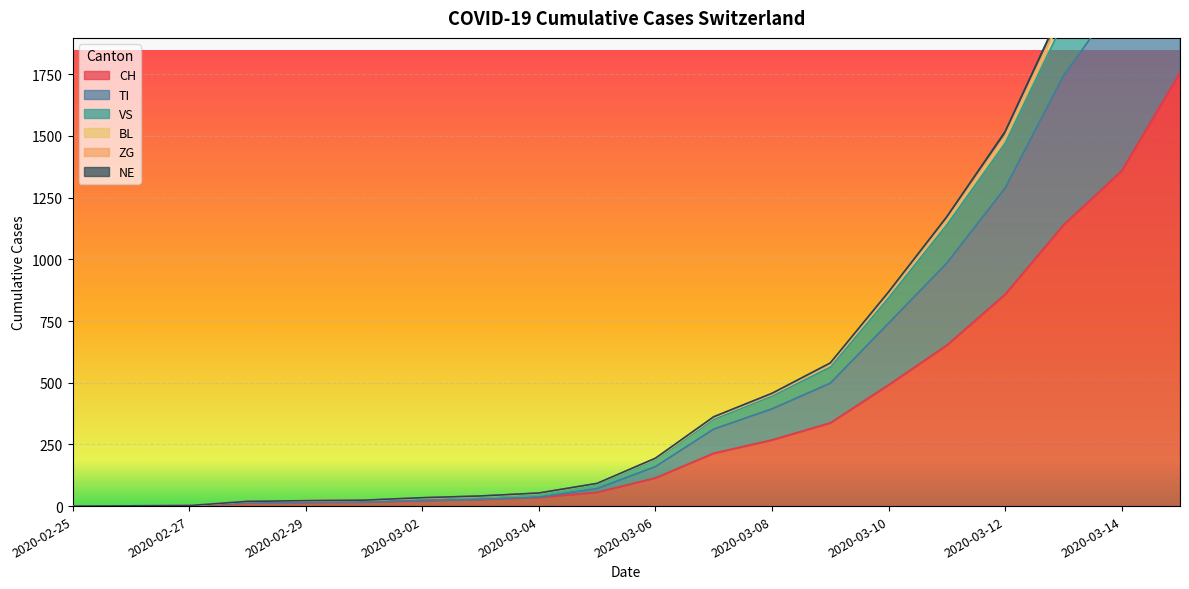

Is it true that BL equals 194 at 2020-03-06?

True